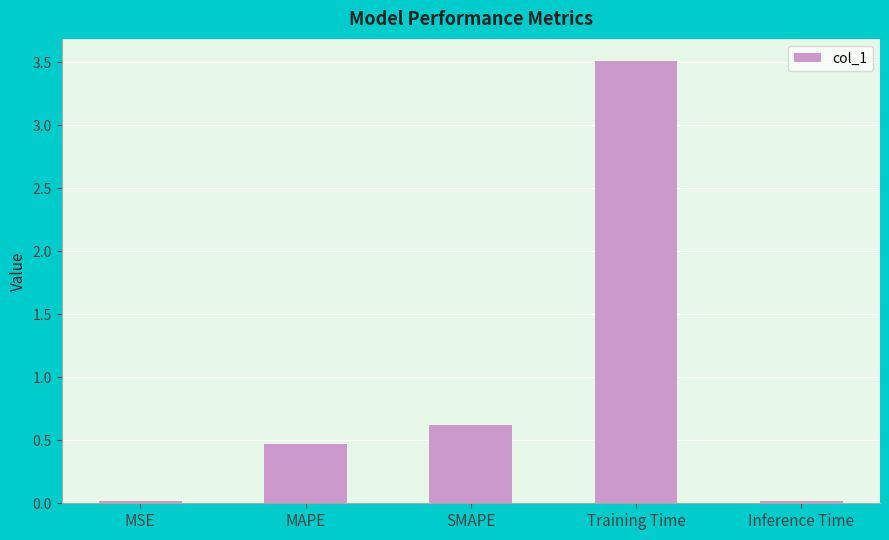

What is the label of the 3rd bar from the left?

SMAPE